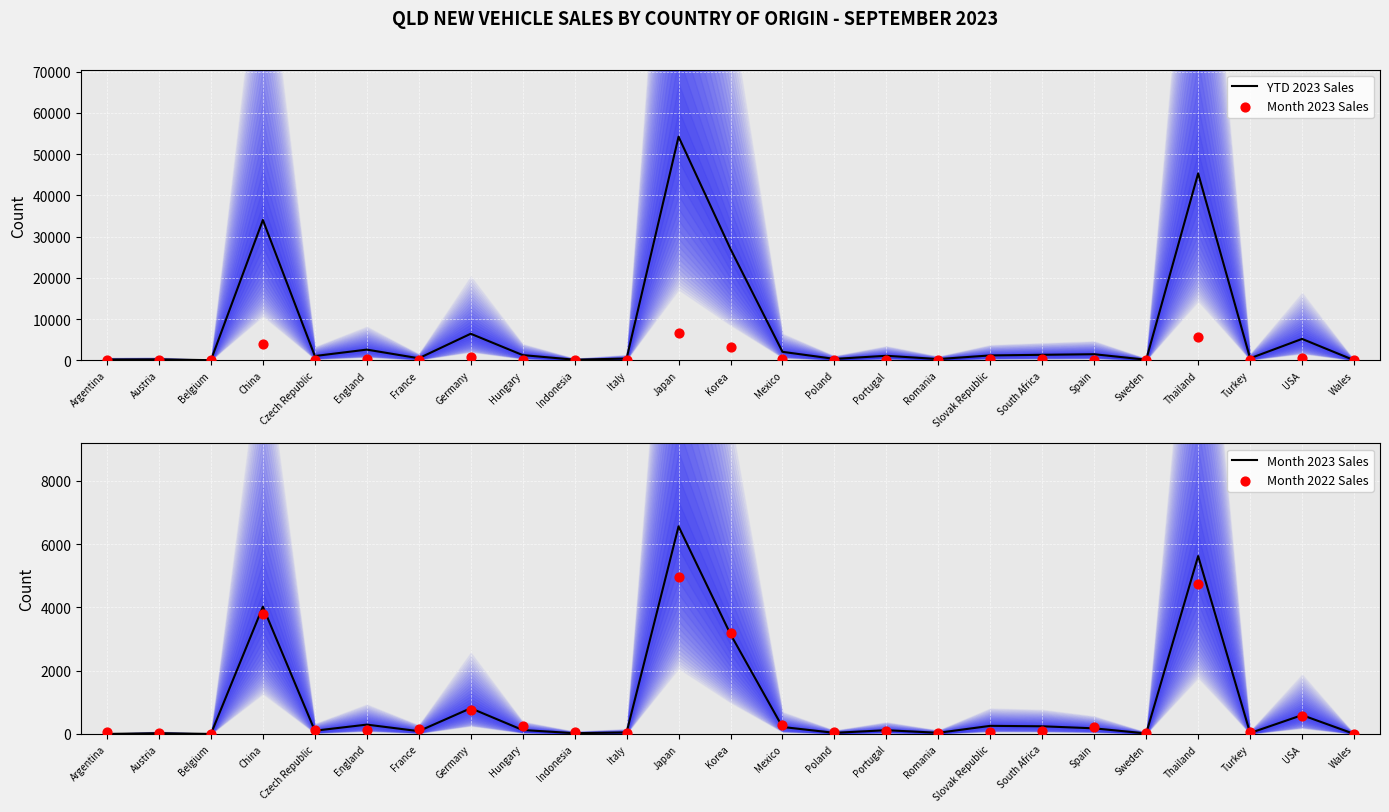

Which series reaches the minimum Y coordinate?

Month 2023 Sales